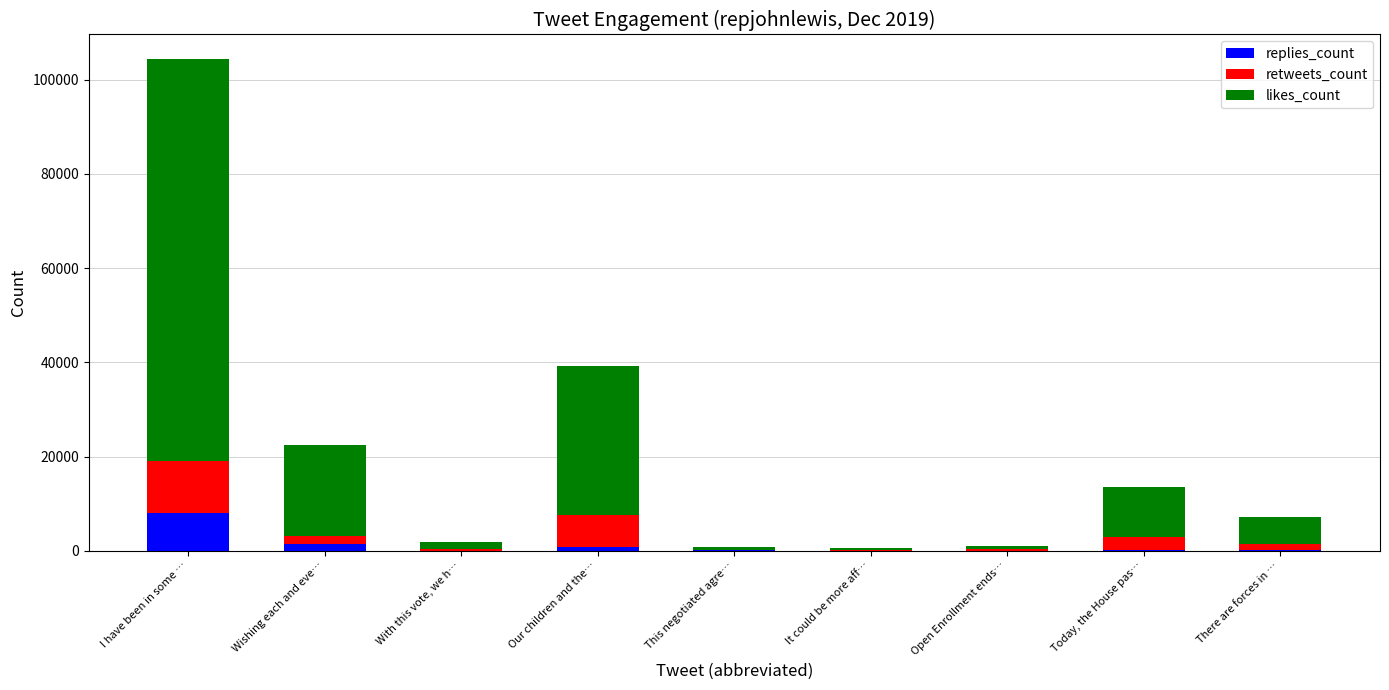

How many data points does each series have?

9